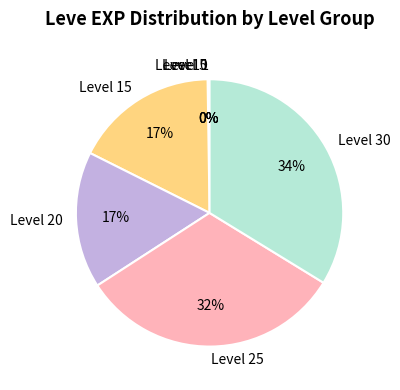

To the nearest percent, what is the difference between the largest and smallest slice percentages?

34%